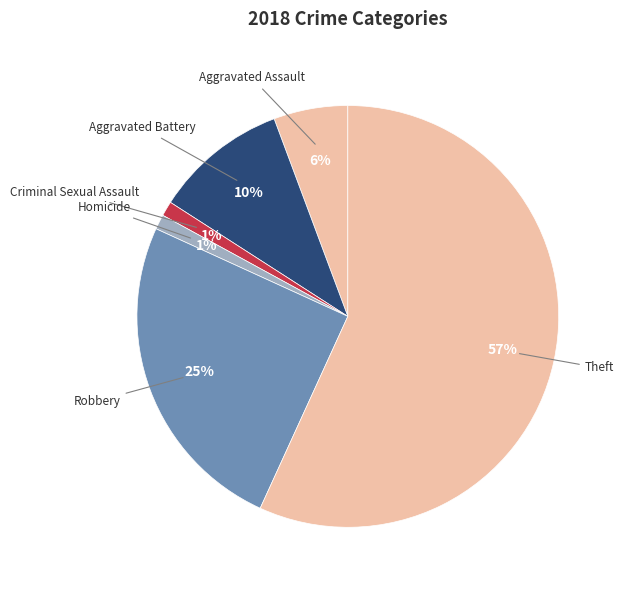

True or false: Homicide accounts for 7% of the total.

False